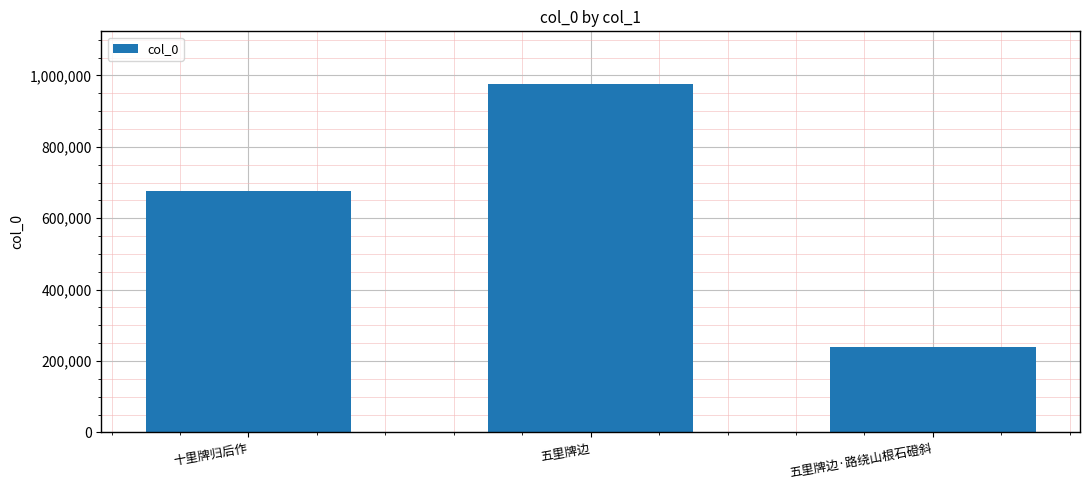

At which category does the chart reach its minimum across all series?

五里牌边·路绕山根石磴斜